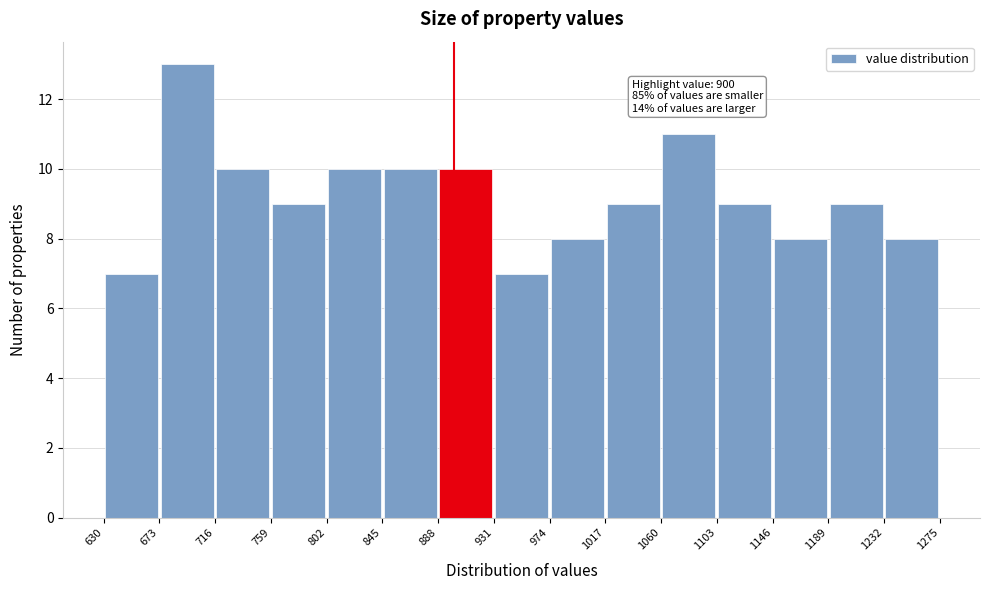

Over which range of the x-axis is the bar tallest?

673 to 716